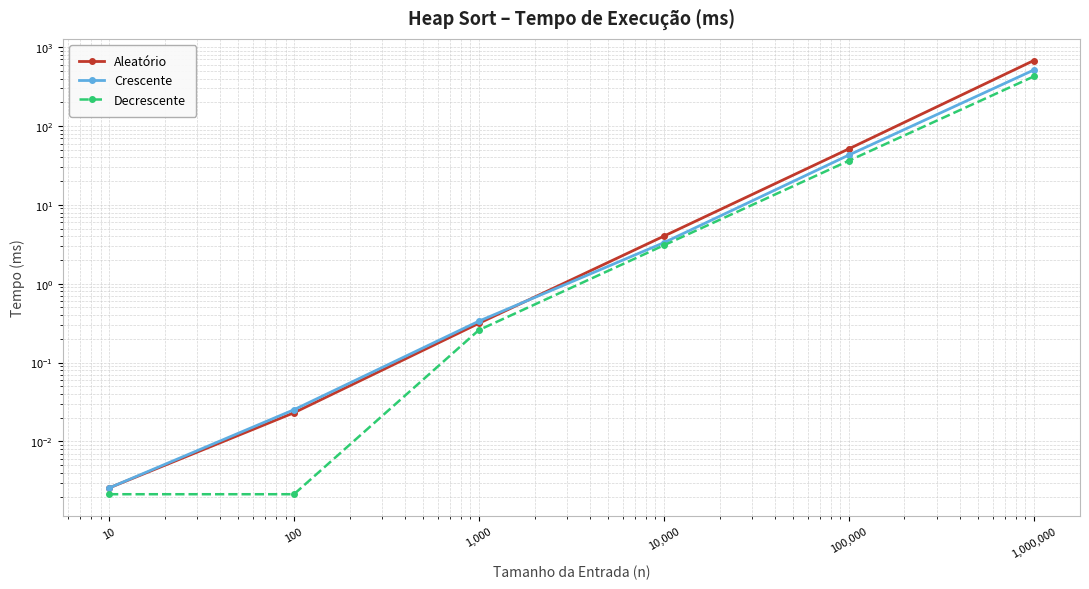

How many data points does each series have?

6